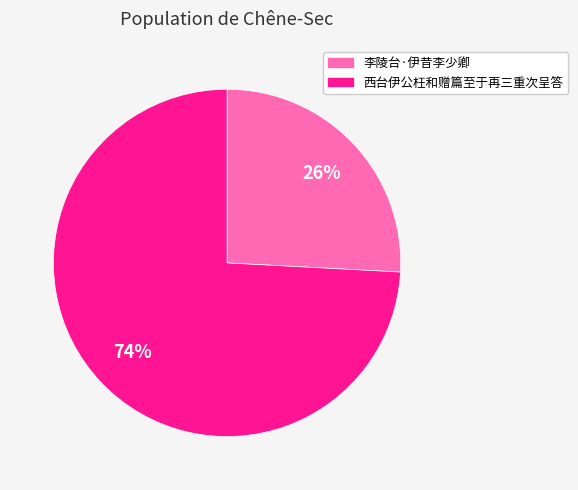

To the nearest percent, what is the difference between the 李陵台·伊昔李少卿 and 西台伊公枉和赠篇至于再三重次呈答 slice percentages?

48%